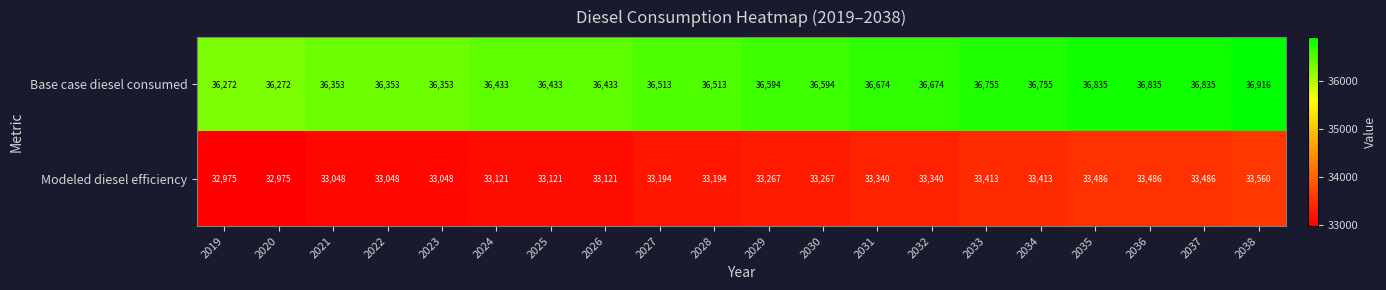

List the series in order of their peak value, lowest first.

Modeled diesel efficiency, Base case diesel consumed